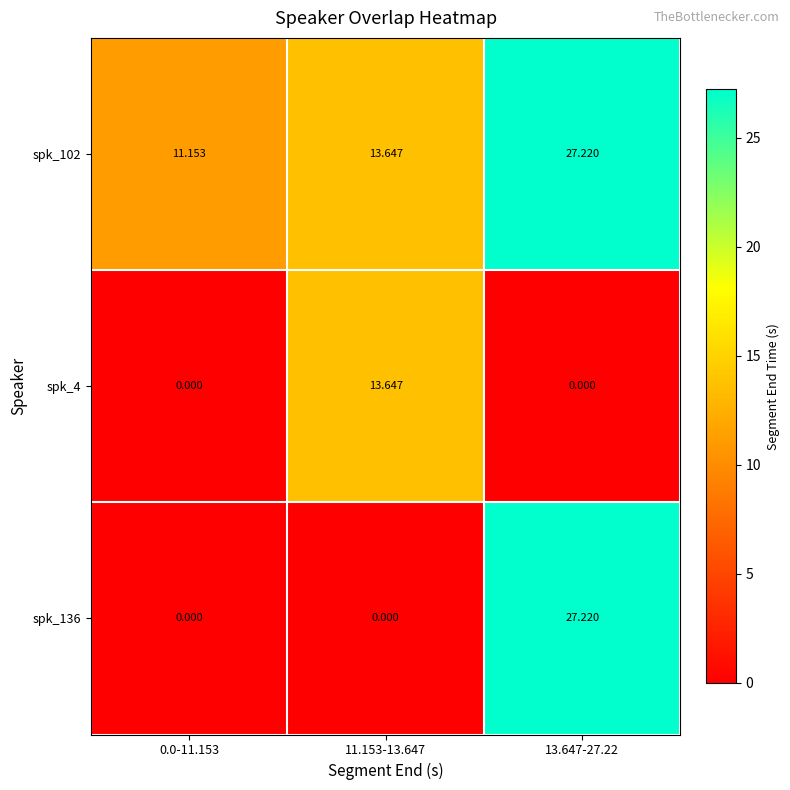

At which category is the sum across all series the highest?

13.647-27.22